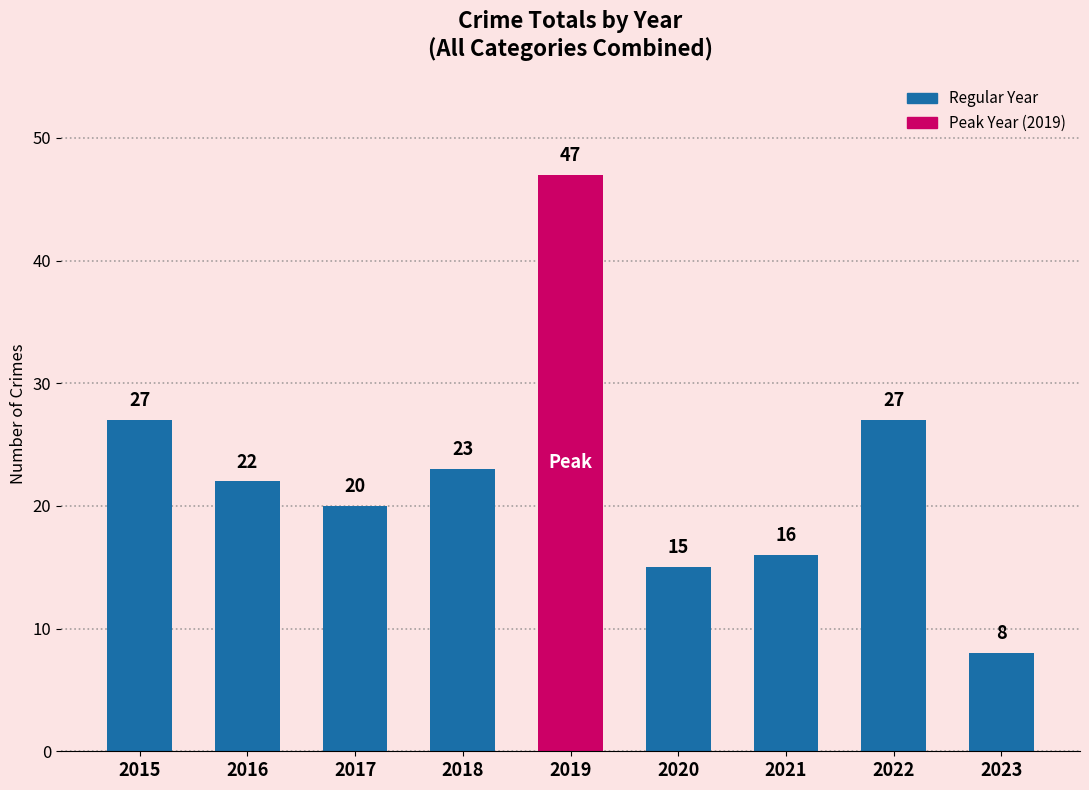

Are the bars grouped side by side (vs. stacked)?

No